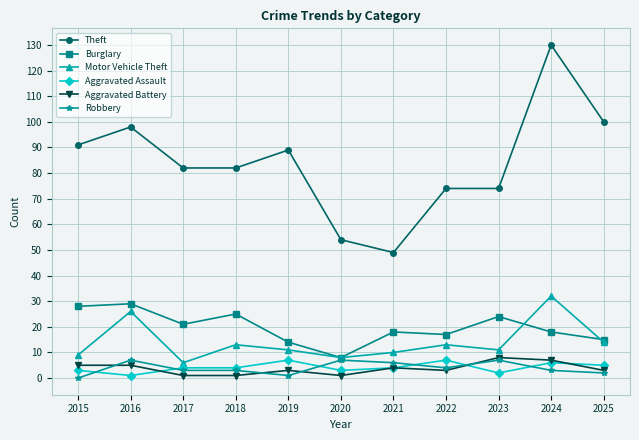

In Burglary, how many points are higher than both neighbors (excluding endpoints)?

4